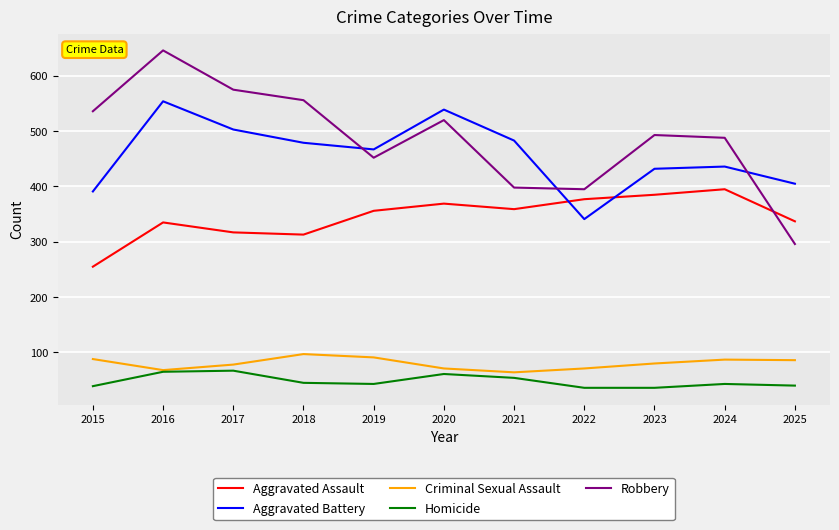

The value of Robbery at 2021 is 398. True or false?

True